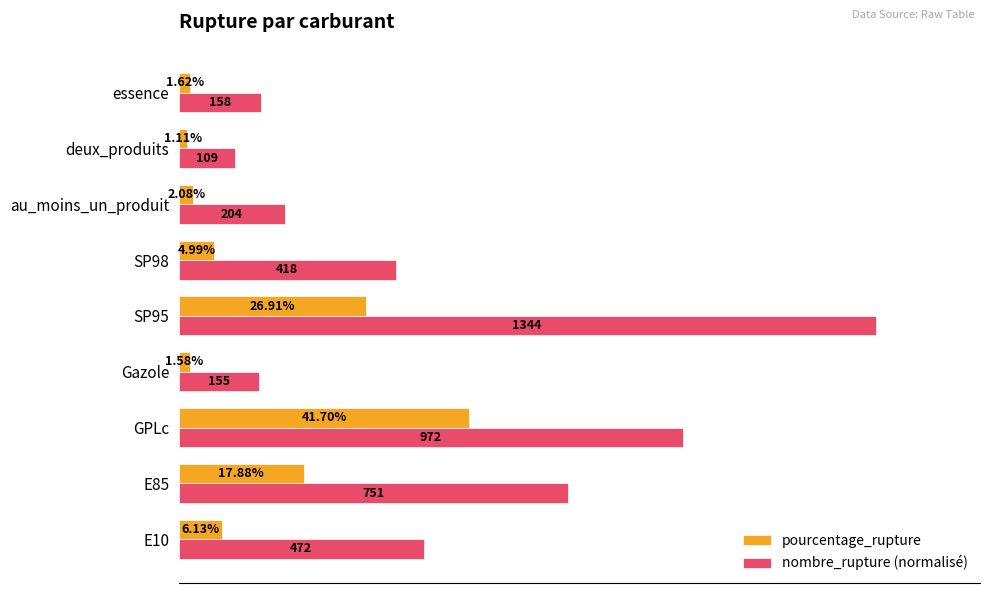

At which category does the chart reach its minimum across all series?

deux_produits